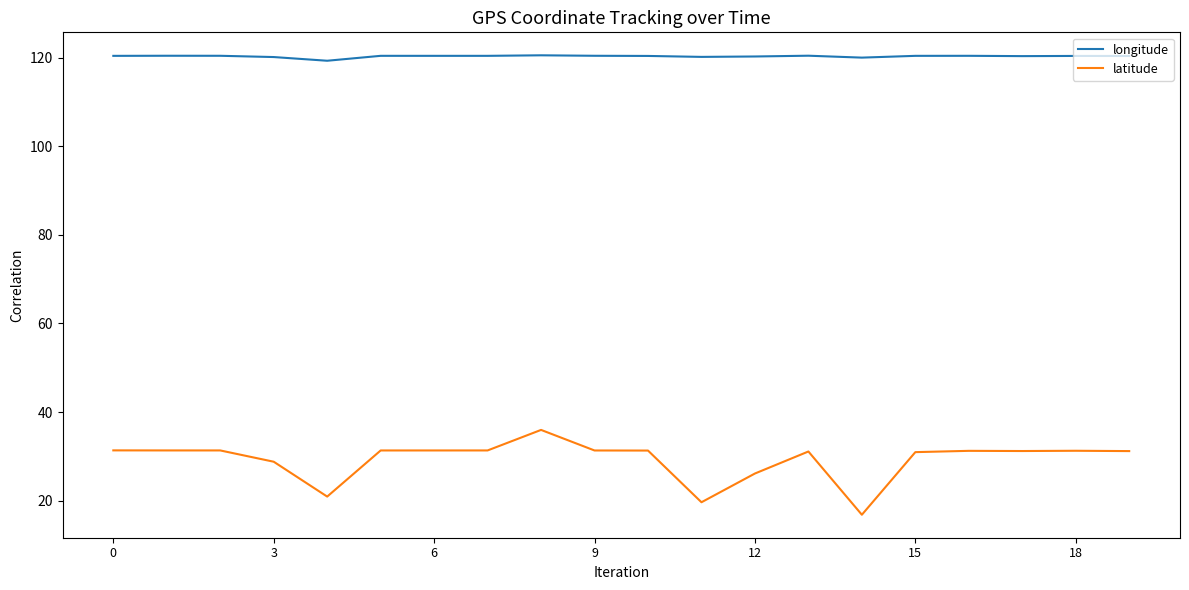

List the series in order of their overall mean, highest first.

longitude, latitude